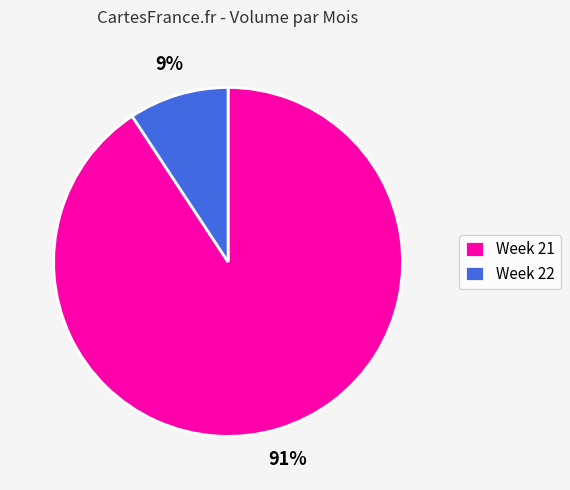

Is it true that Week 22 is 23% of the pie?

False